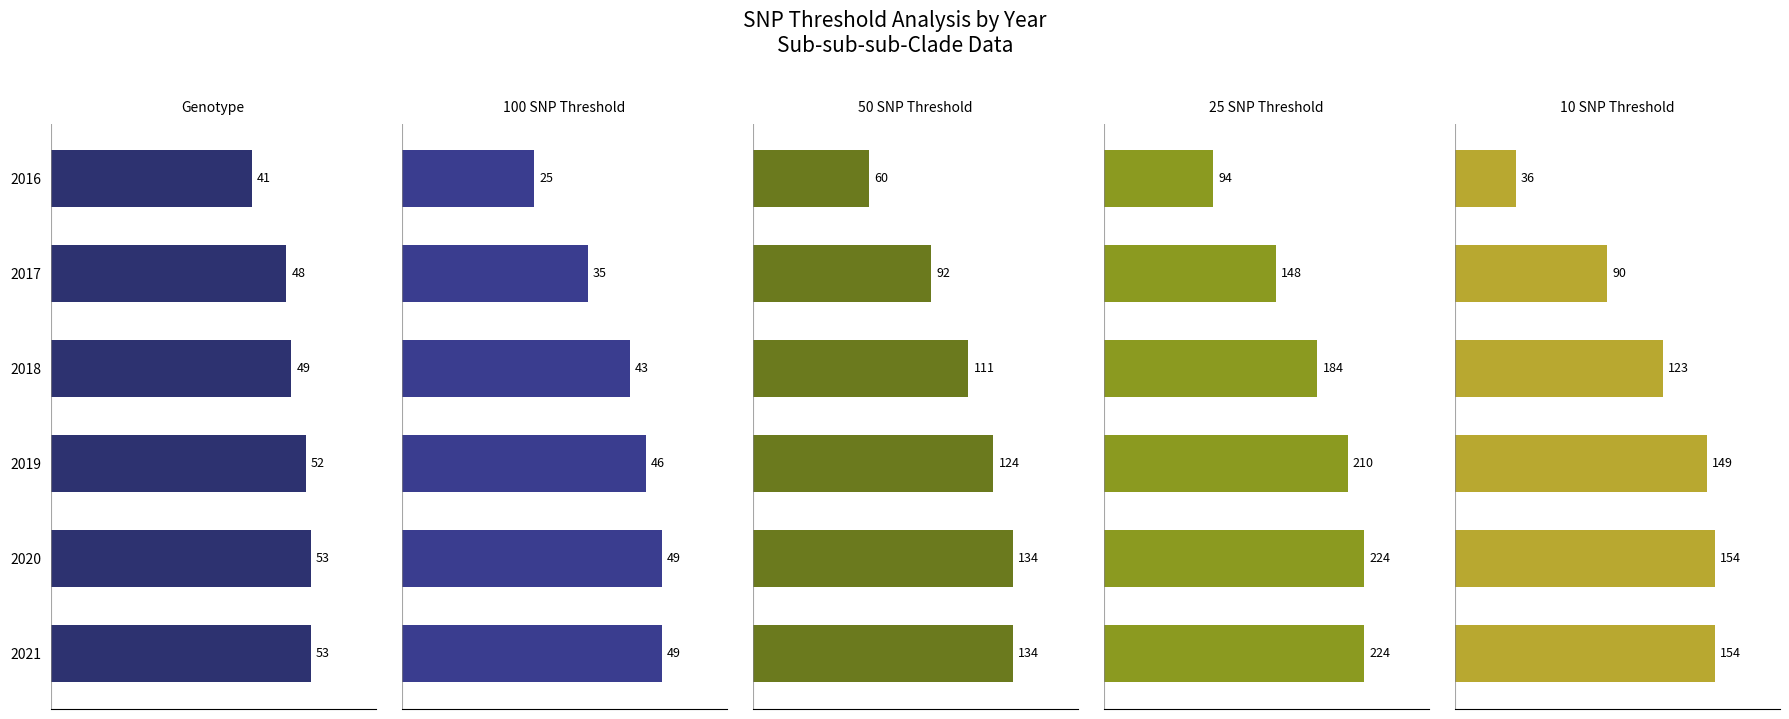

How many bars are there in each group?

5